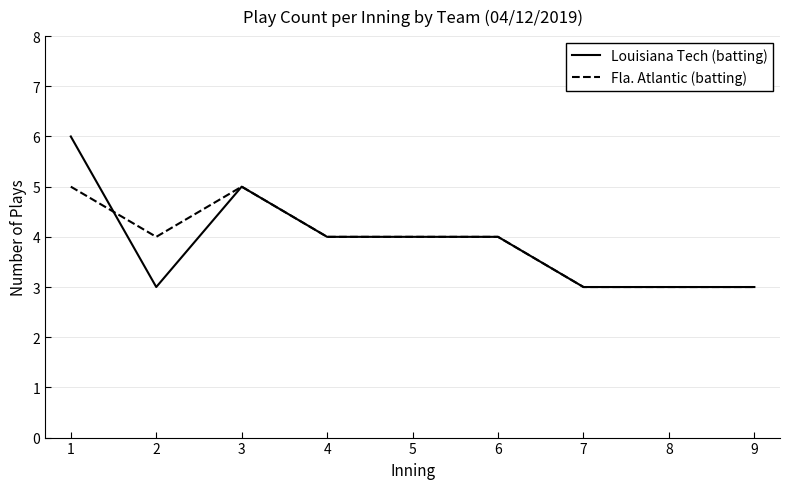

How many lines are shown in the chart?

2